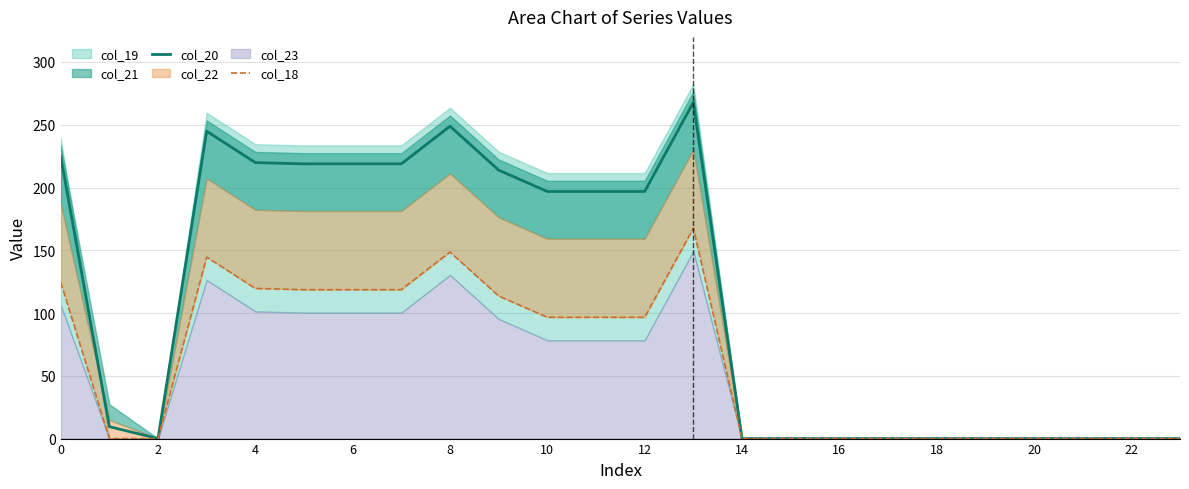

What is the maximum value for col_20?

267.9